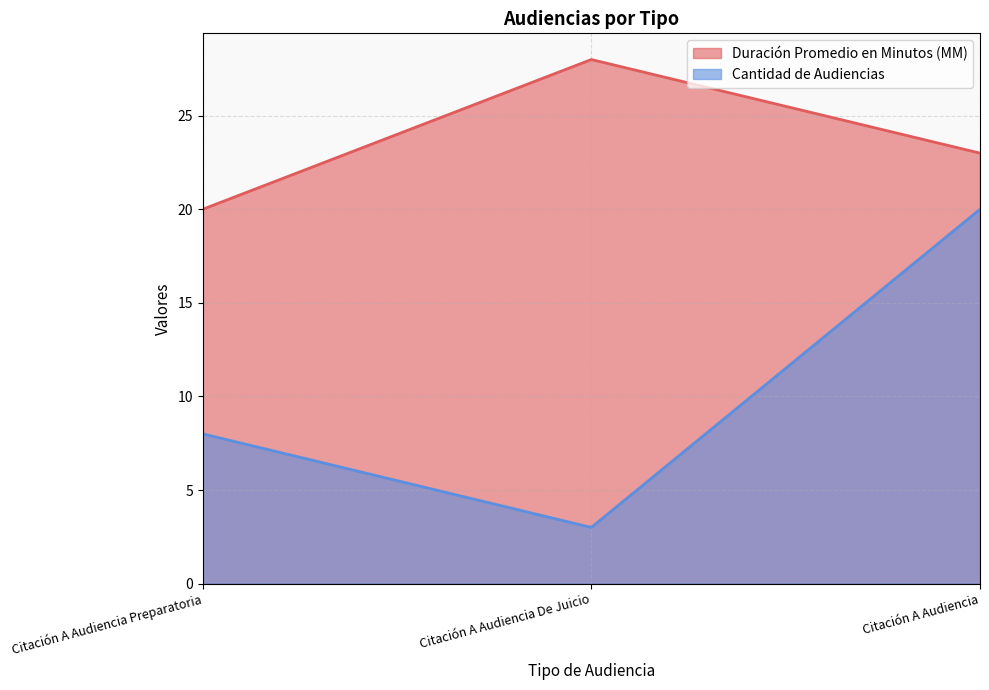

How many categories are shown in the chart?

3